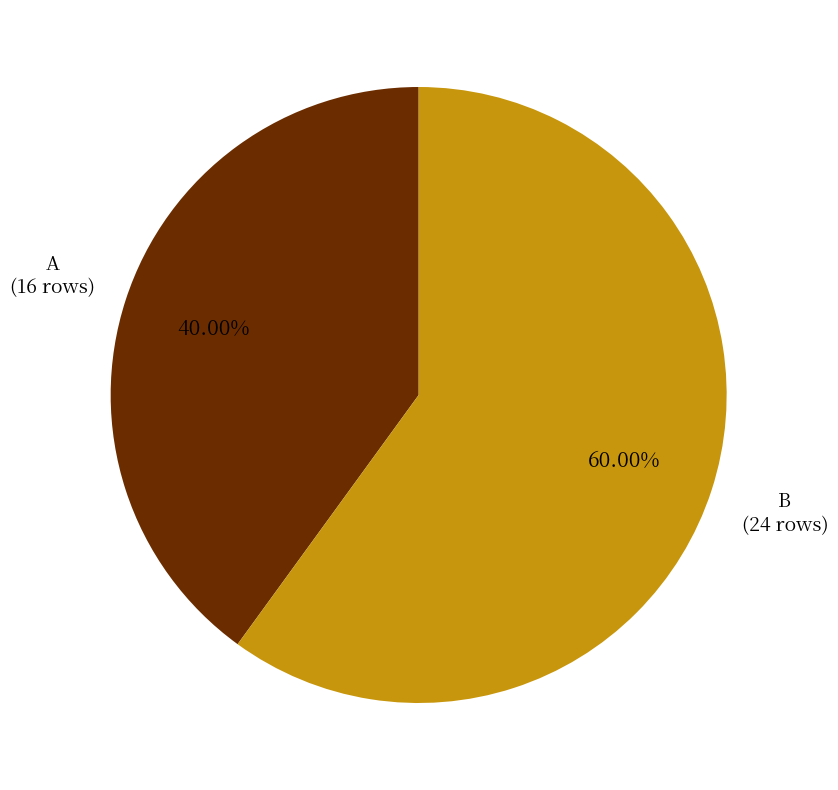

How much of the chart is everything except A?

60.0%